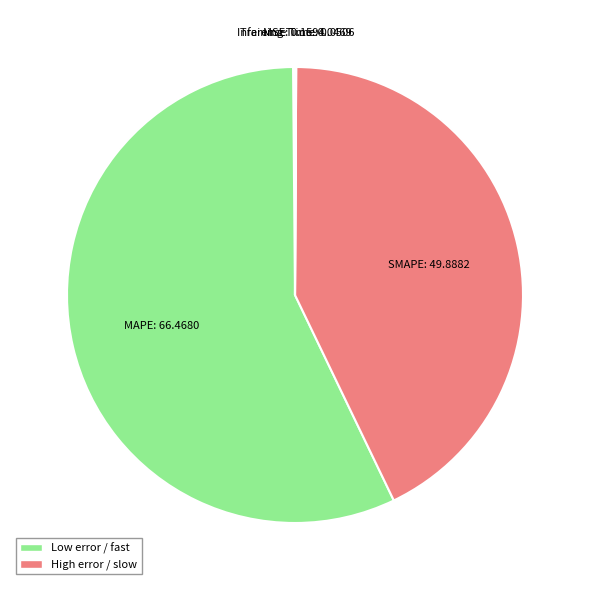

Rank the categories by value from highest to lowest.

MAPE, SMAPE, MSE, Inference Time, Training Time